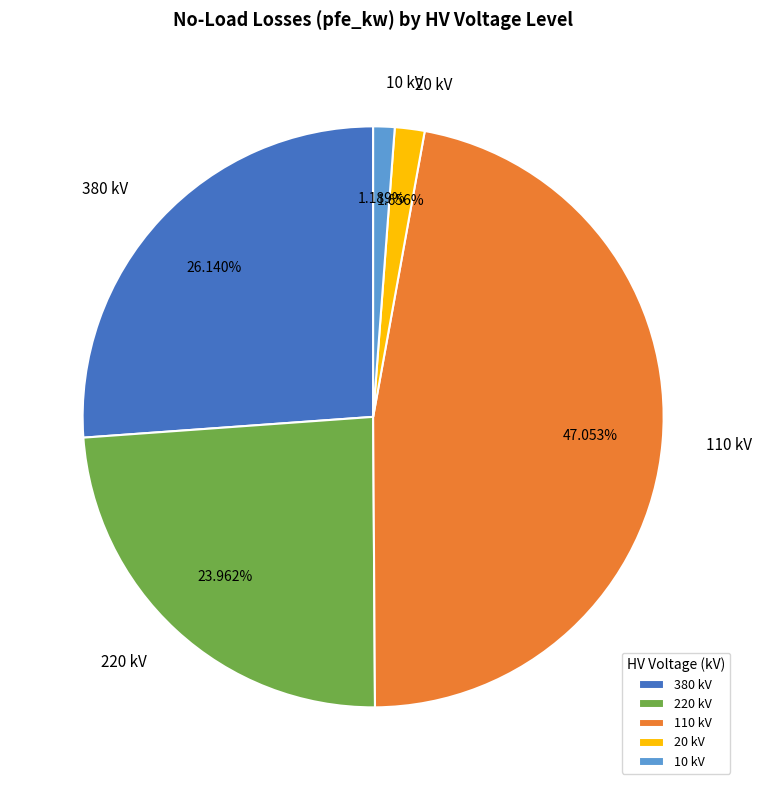

Is there a majority slice in this chart?

No